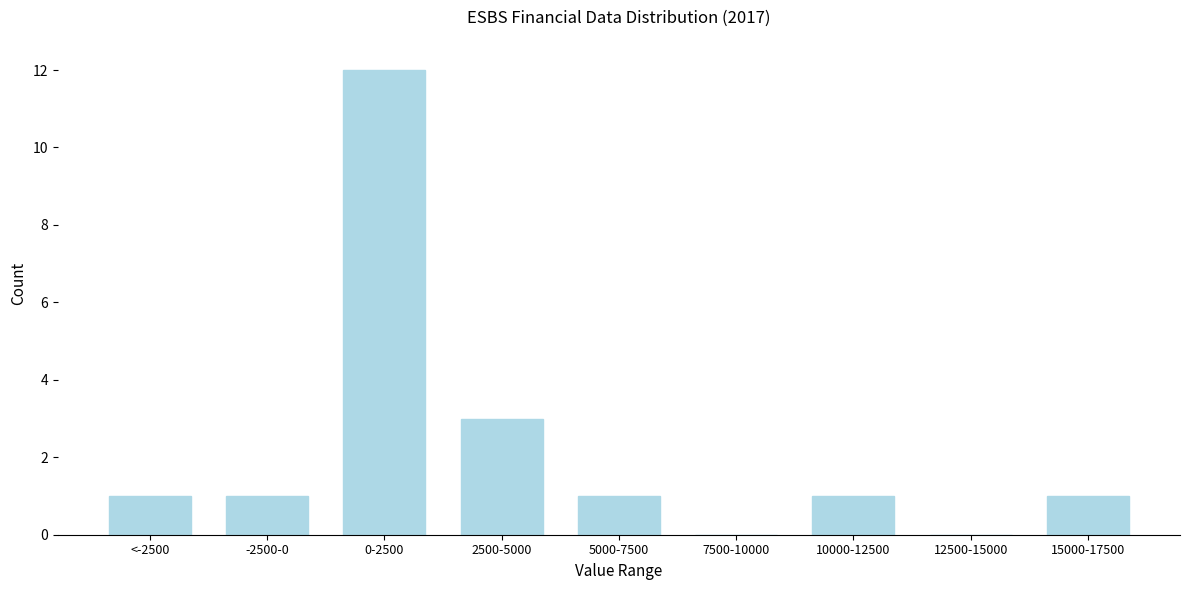

Reading left to right, transcribe all the data shown in this chart.

<-2500=1	-2500-0=1	0-2500=12	2500-5000=3	5000-7500=1	7500-10000=0	10000-12500=1	12500-15000=0	15000-17500=1